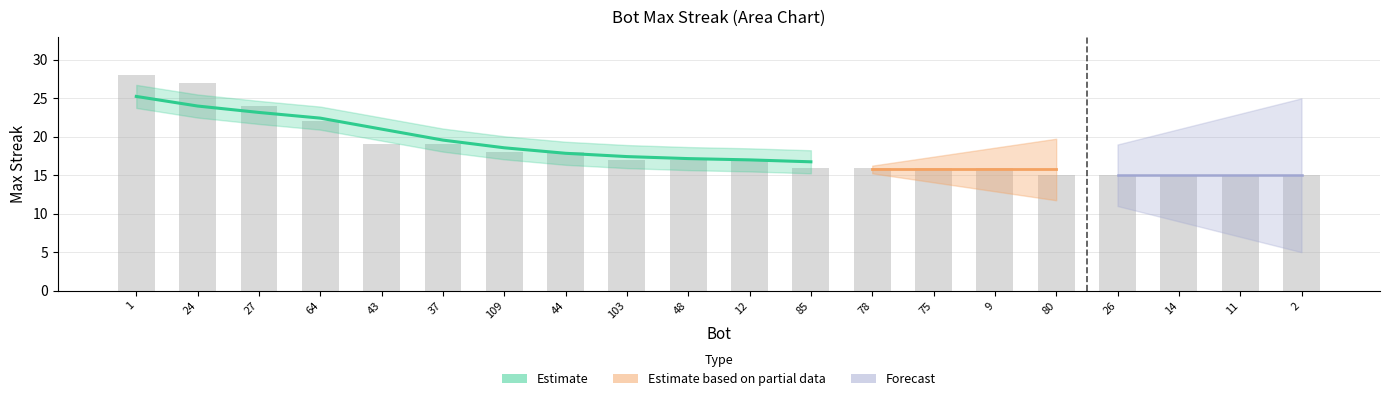

List the labels in order of value, largest first.

1, 24, 27, 64, 43, 37, 109, 44, 103, 48, 12, 85, 78, 75, 9, 80, 26, 14, 11, 2